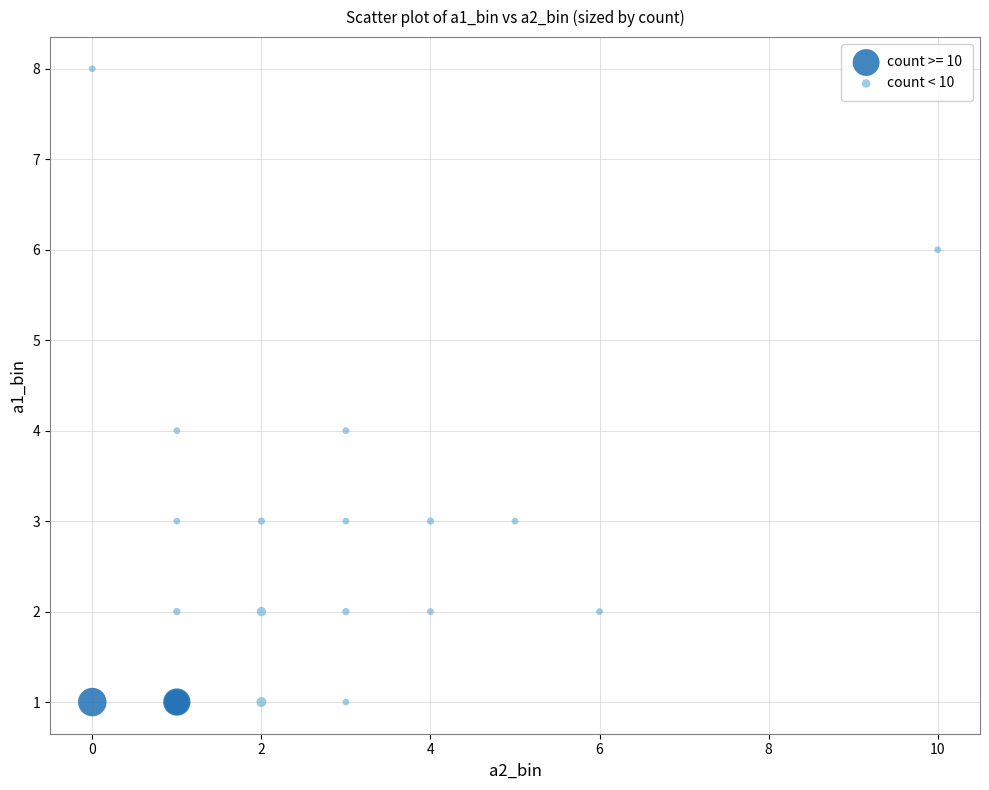

Which series contains the highest Y value?

count < 10